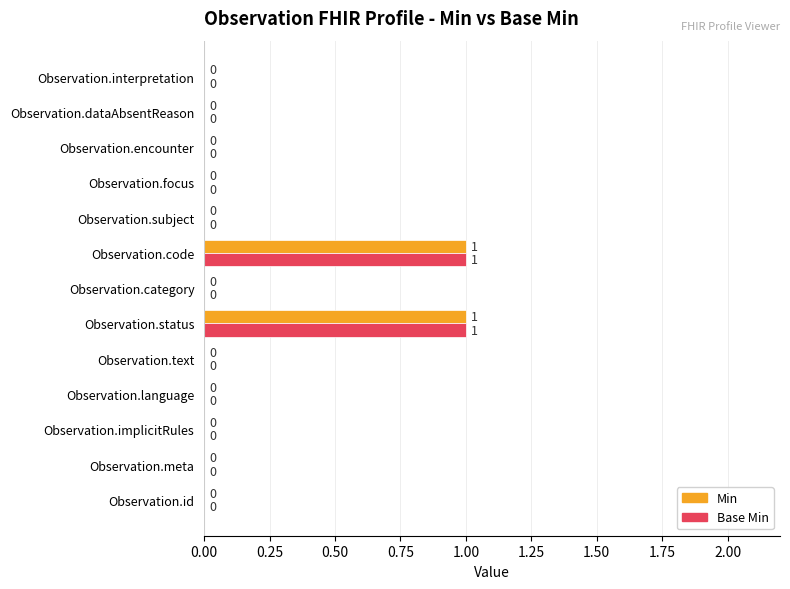

True or false: Base Min has a value of 0 at Observation.interpretation.

True